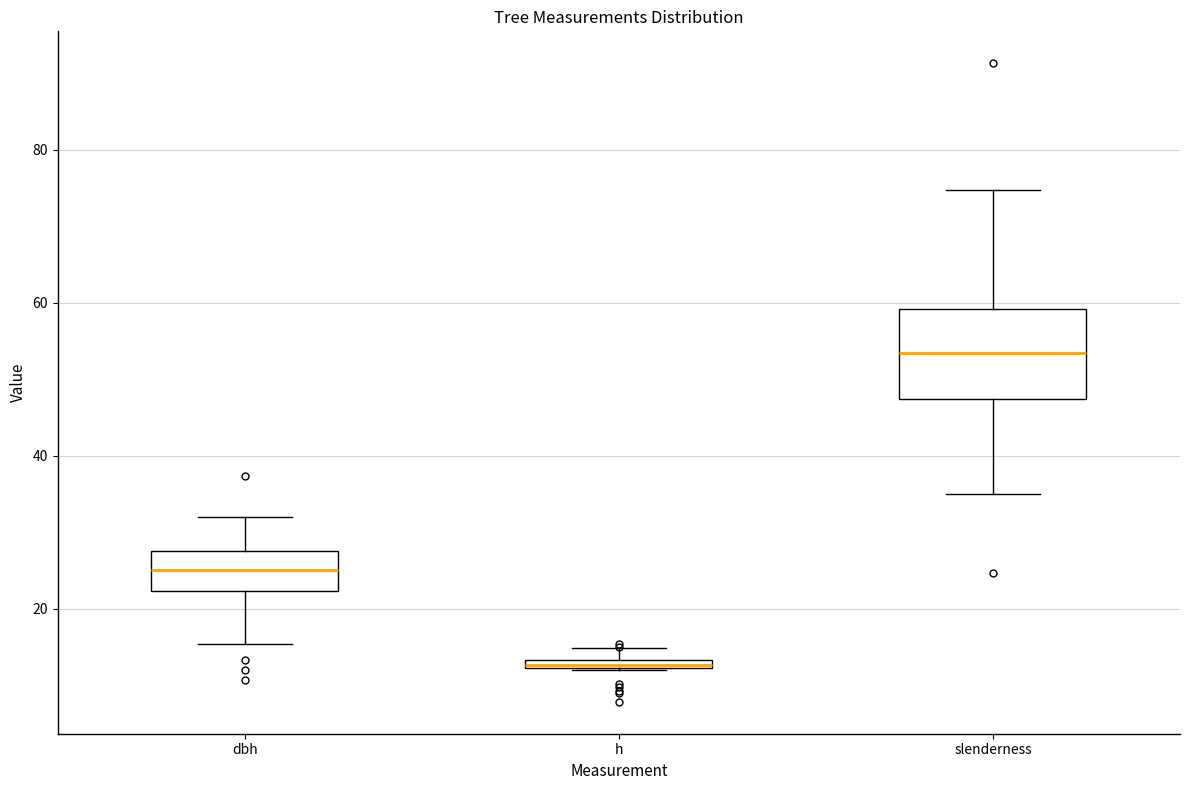

Where is the lower edge of the box for slenderness on the y-axis? The values are not printed on the chart, so give them approximately, as read against the axis.

48